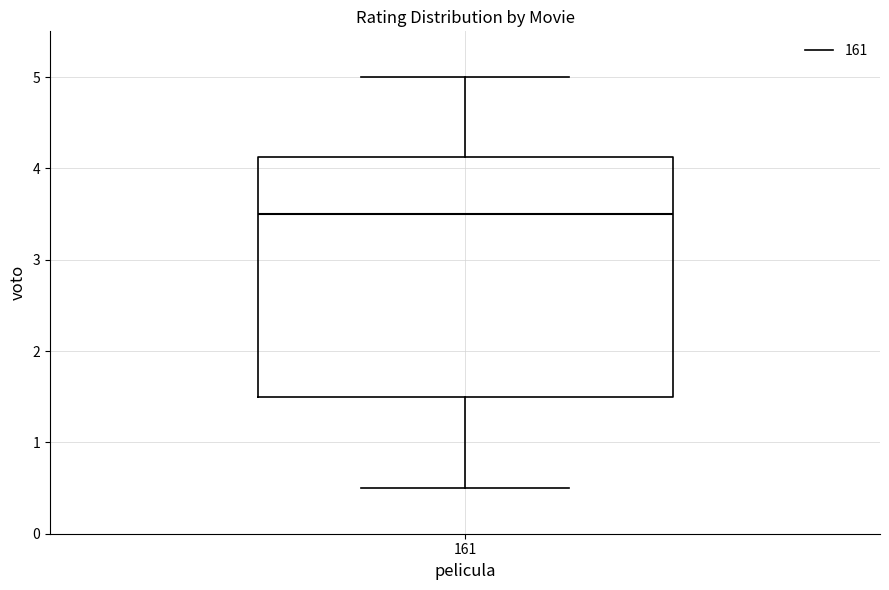

Where does the lower whisker of the box at x = 161 end on the y-axis? The values are not printed on the chart, so give them approximately, as read against the axis.

0.5